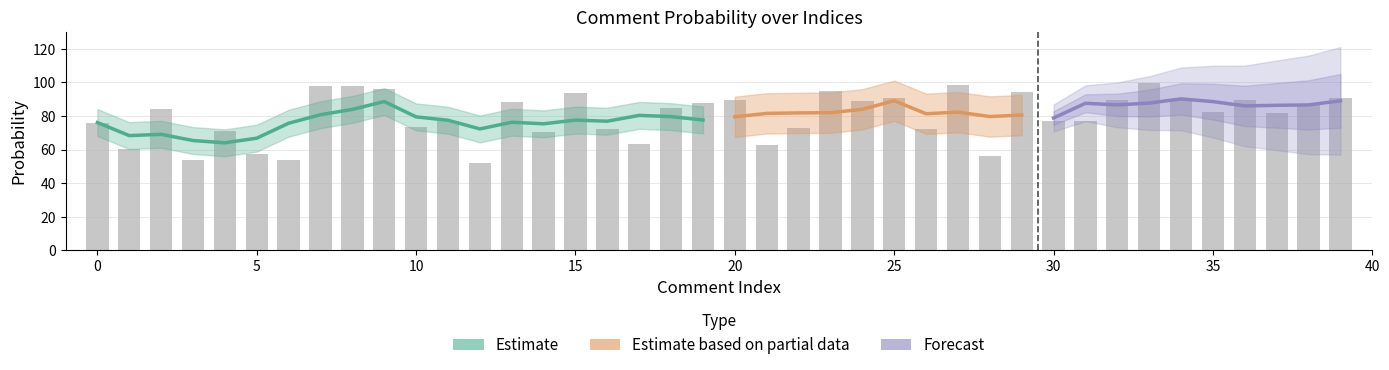

What is the value of the 39th bar from the left?

87.1